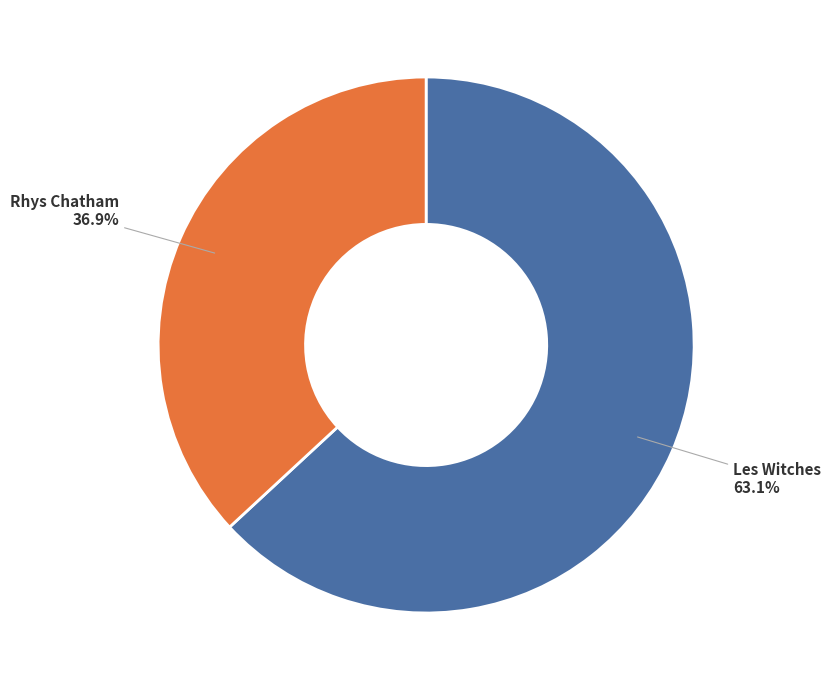

To the nearest percent, what portion does Les Witches represent?

63%